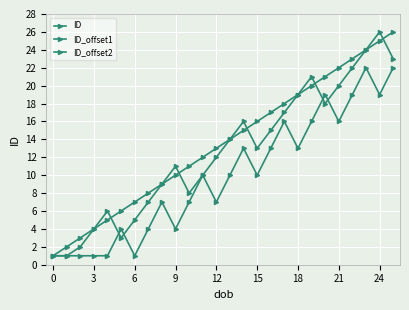

Which series has the widest spread of values?

ID